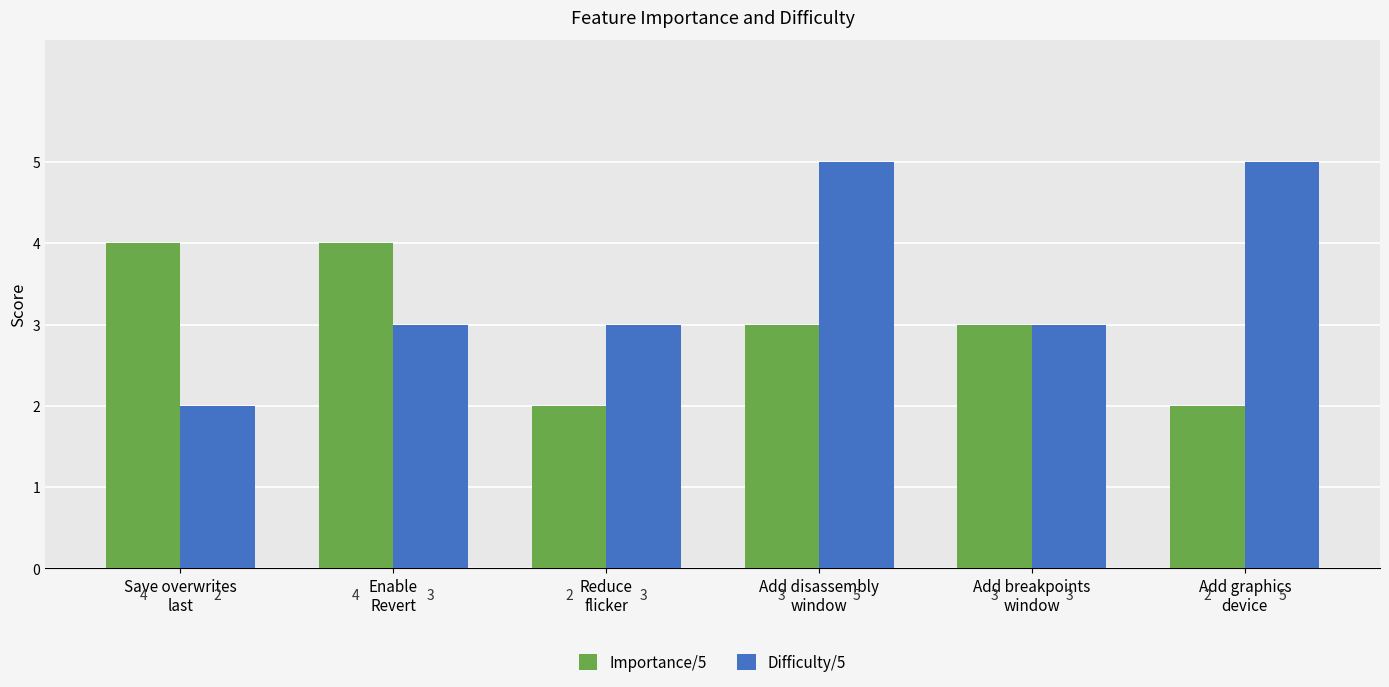

Reading right to left, extract all data points from this chart.

Importance/5: 2	3	3	2	4	4
Difficulty/5: 5	3	5	3	3	2